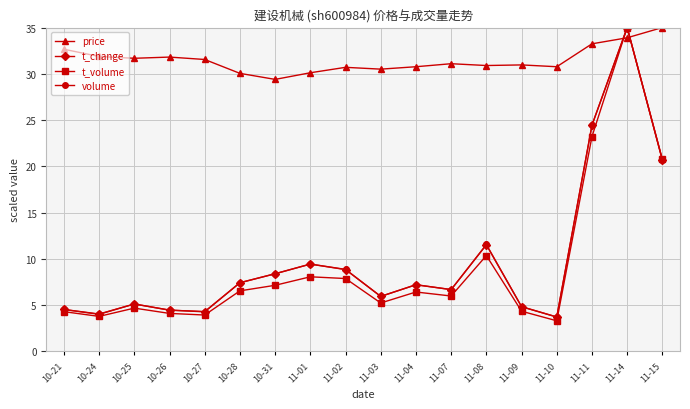

Is it true that price equals 49.2 at 11-04?

False